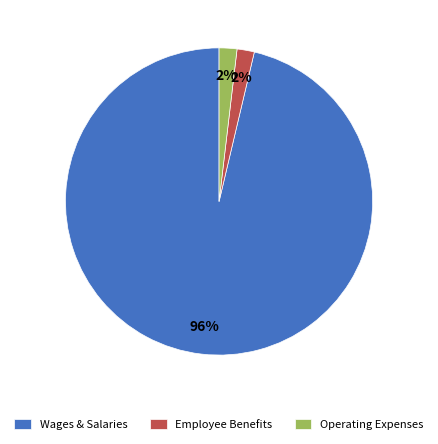

To the nearest percent, what is the difference between the largest and smallest slice percentages?

94%